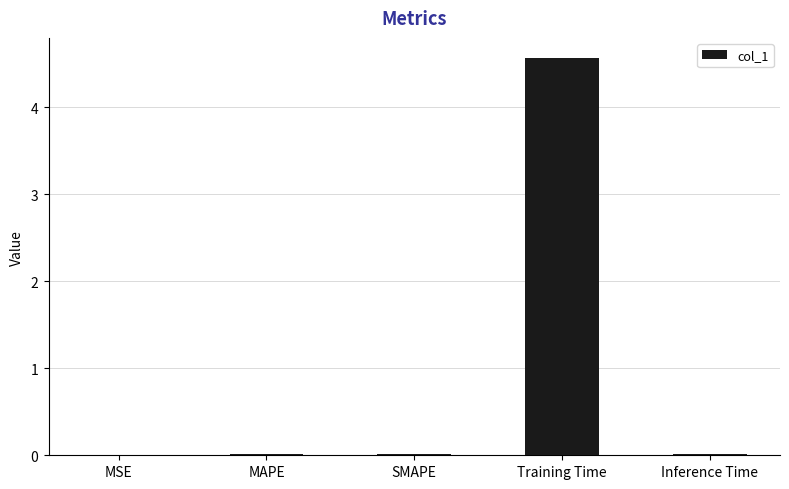

Reading left to right, what are all the values shown in this chart?

MSE=0.0	MAPE=0.0	SMAPE=0.0	Training Time=4.6	Inference Time=0.0